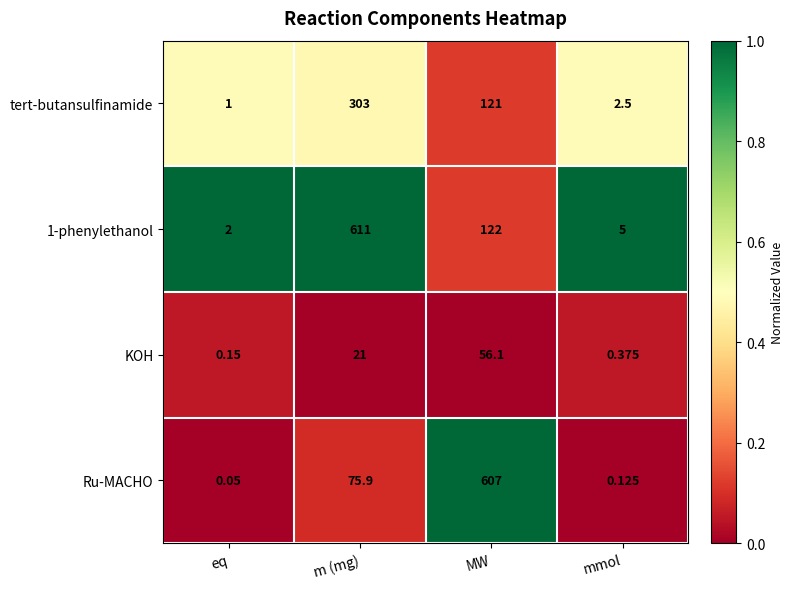

Which series has the largest total across all categories?

1-phenylethanol